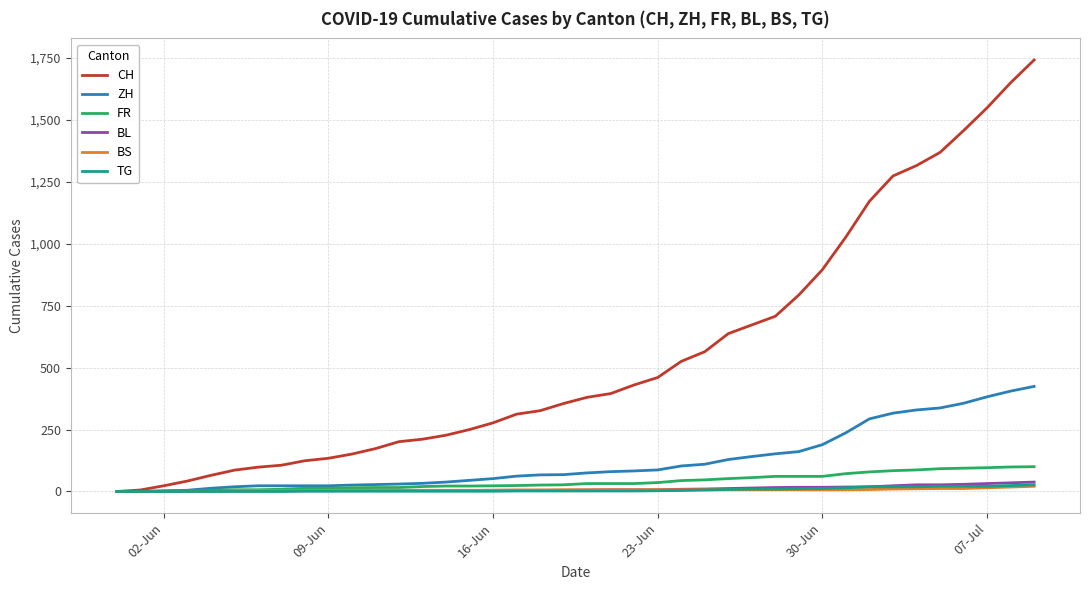

Which series has the largest total across all categories?

CH